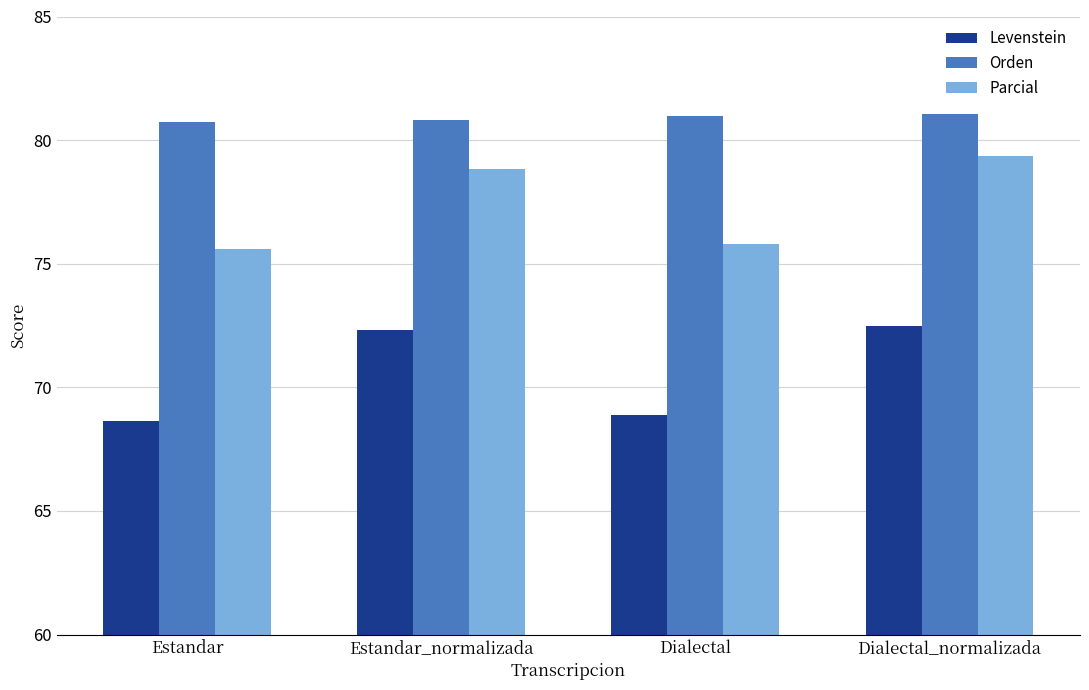

Does the chart contain any negative values?

No